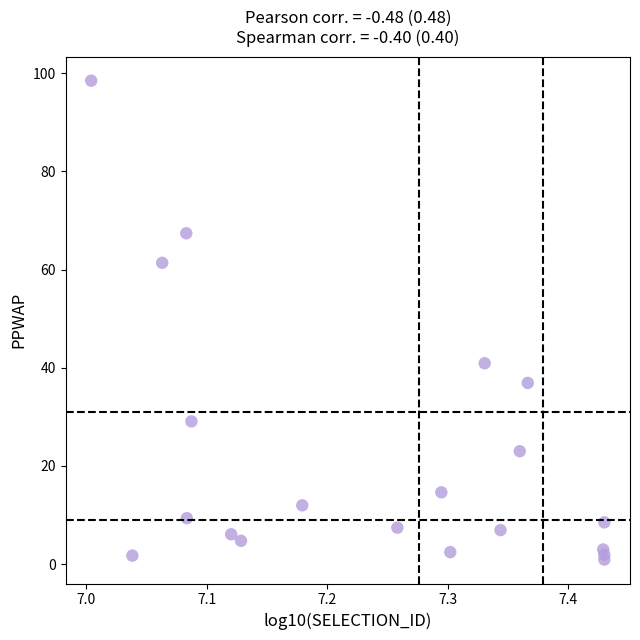

What Y value in the scatter plot is closest to 49?

40.9